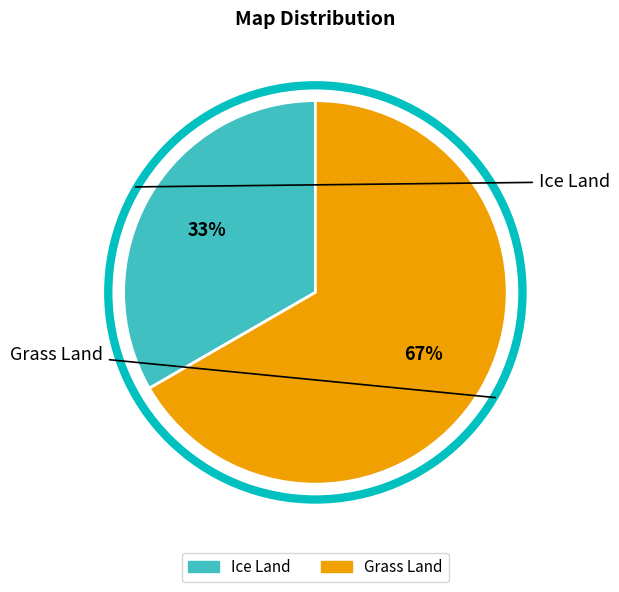

Which category has the smallest portion of the pie?

Ice Land